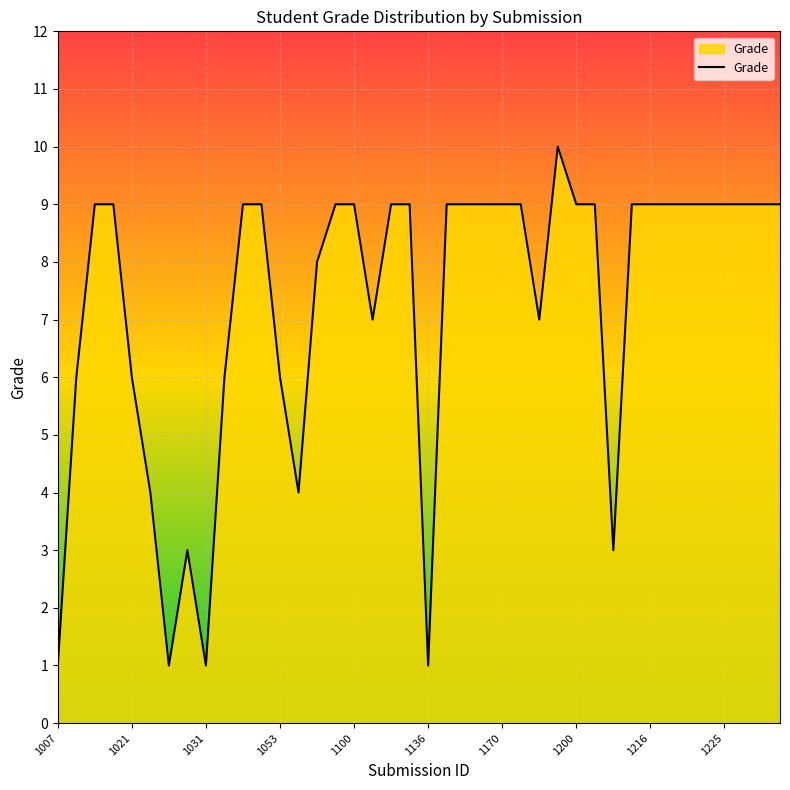

What is the greatest value displayed?

10